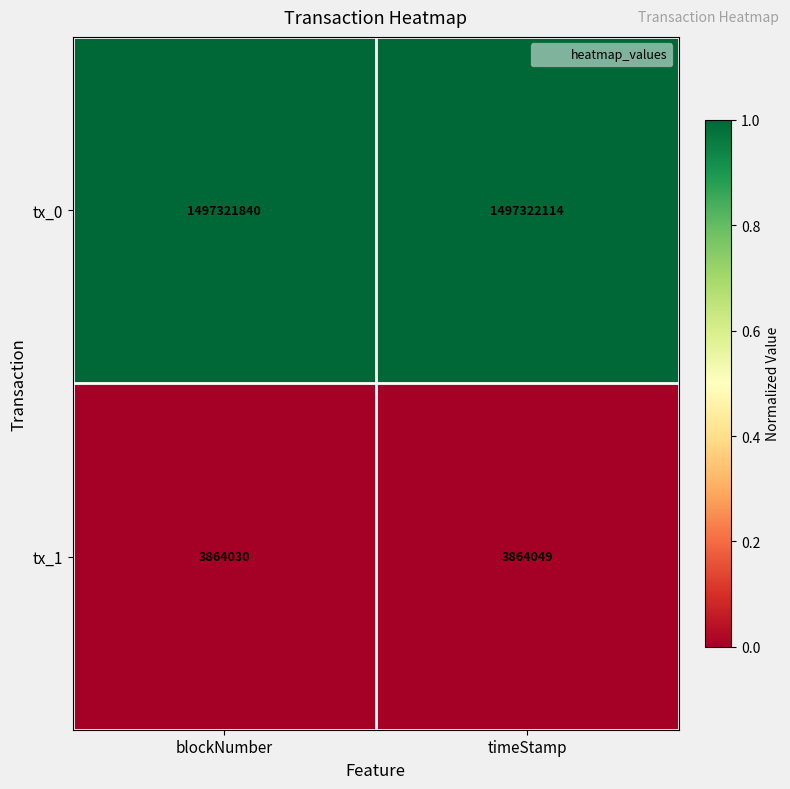

Which series has the widest spread of values?

tx_0